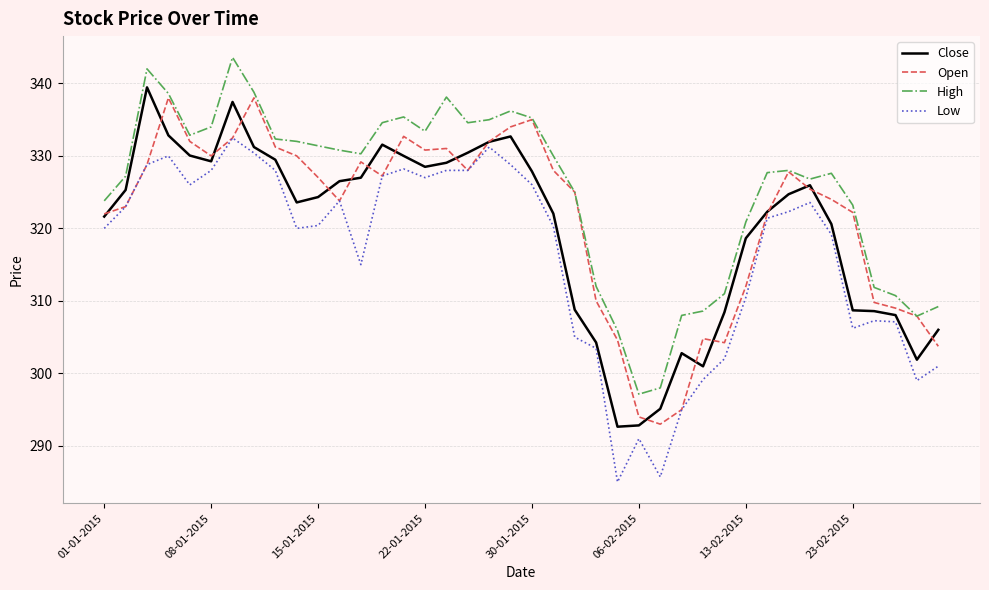

Rank the series by their average value, from highest to lowest.

High, Open, Close, Low